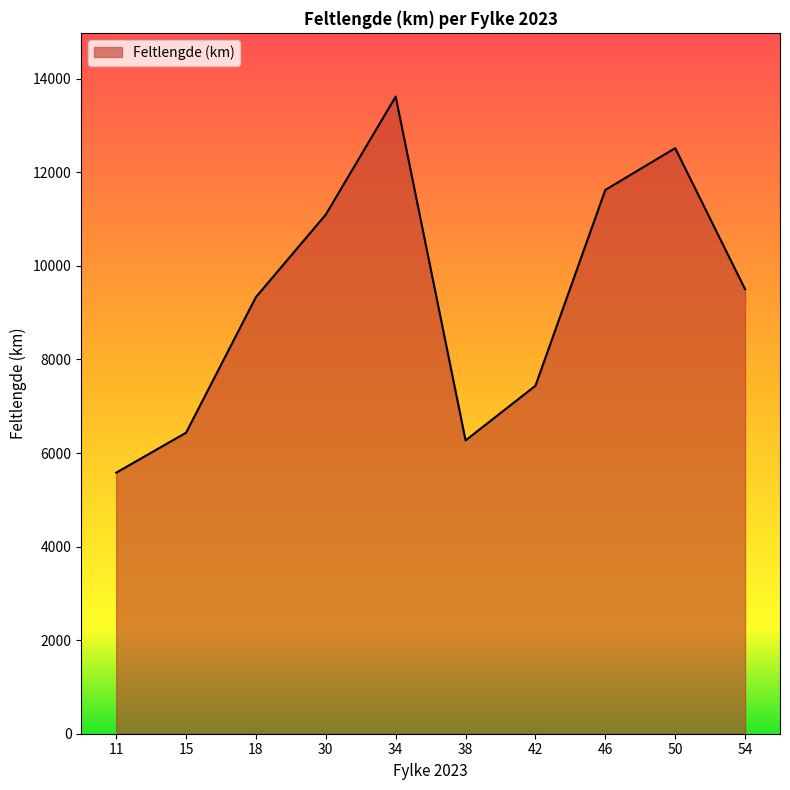

What is the approximate value at 15?

6434.6